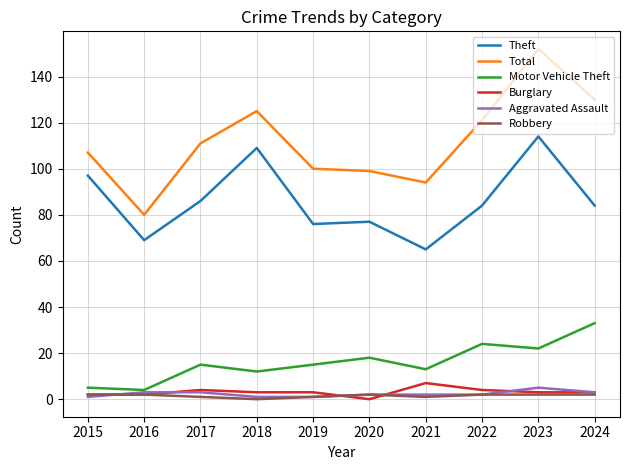

Reading right to left, list all the values displayed in this chart.

Theft: 2024=84	2023=114	2022=84	2021=65	2020=77	2019=76	2018=109	2017=86	2016=69	2015=97
Total: 2024=130	2023=152	2022=121	2021=94	2020=99	2019=100	2018=125	2017=111	2016=80	2015=107
Motor Vehicle Theft: 2024=33	2023=22	2022=24	2021=13	2020=18	2019=15	2018=12	2017=15	2016=4	2015=5
Burglary: 2024=3	2023=3	2022=4	2021=7	2020=0	2019=3	2018=3	2017=4	2016=2	2015=2
Aggravated Assault: 2024=3	2023=5	2022=2	2021=2	2020=2	2019=1	2018=1	2017=3	2016=3	2015=1
Robbery: 2024=2	2023=2	2022=2	2021=1	2020=2	2019=1	2018=0	2017=1	2016=2	2015=2